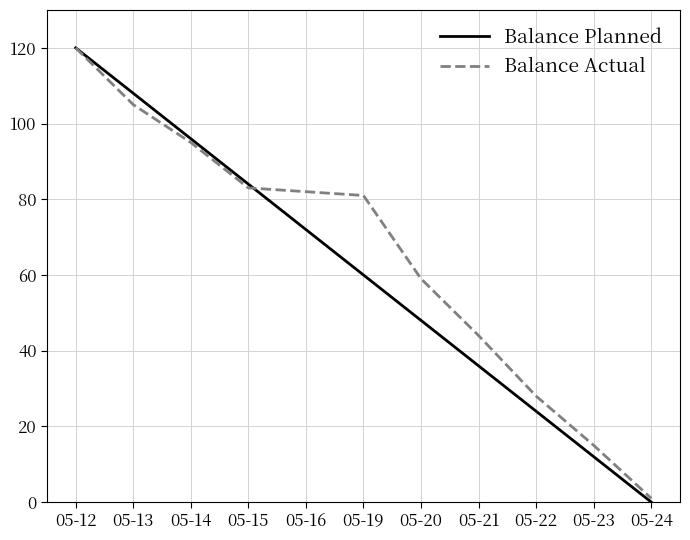

Is it true that Balance Planned equals 45 at 05-16?

False